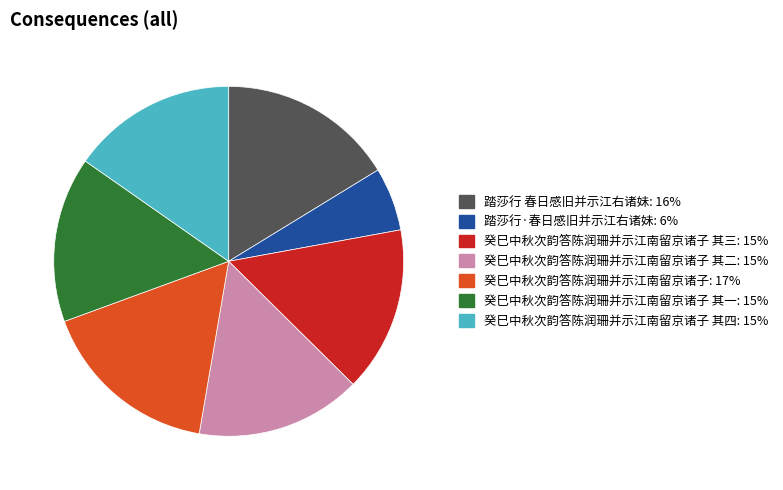

Is there any slice that represents more than half of the pie?

No